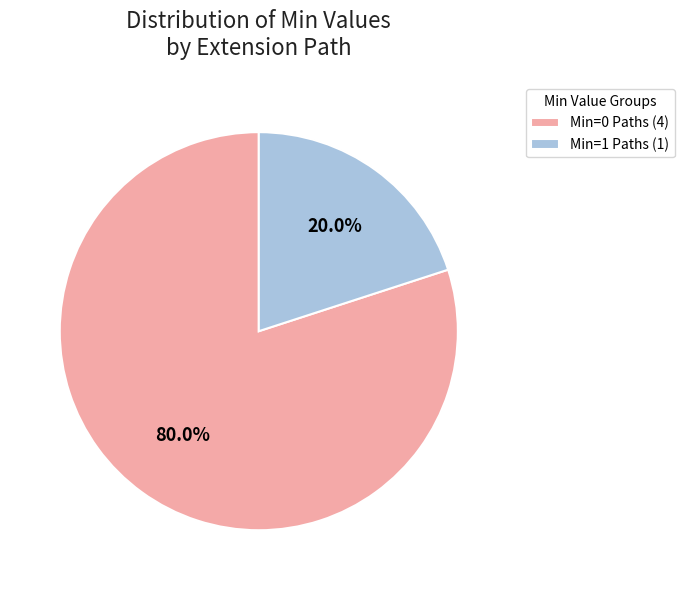

What percentage is NOT represented by Min=0 Paths (4)?

20.0%